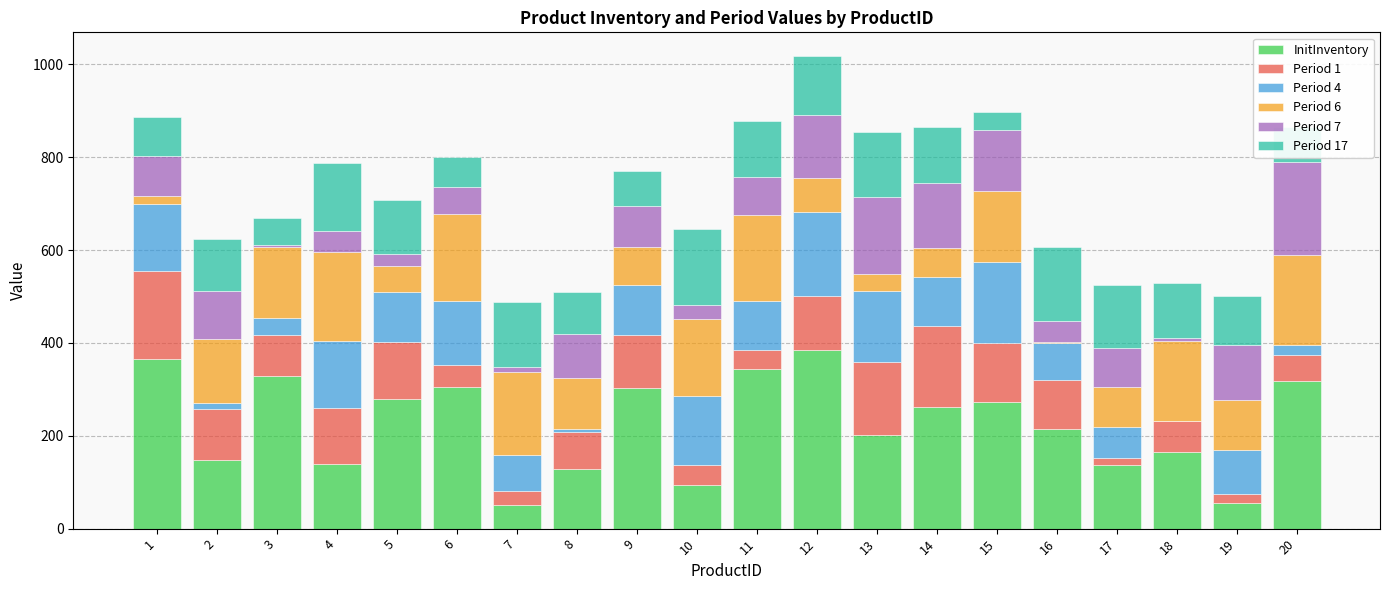

What is the highest value of the InitInventory series?

385